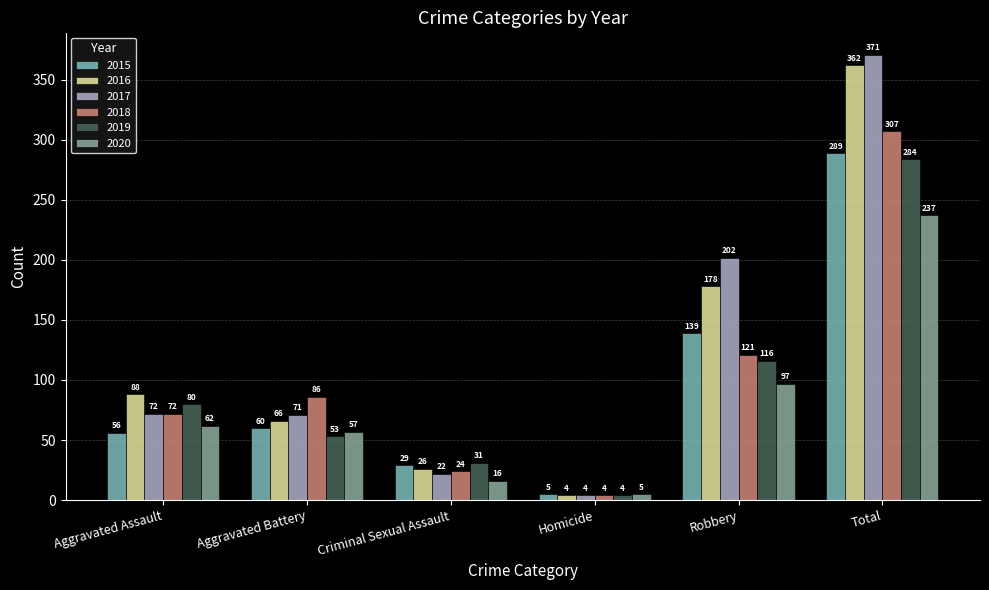

What is the smallest value displayed?

4